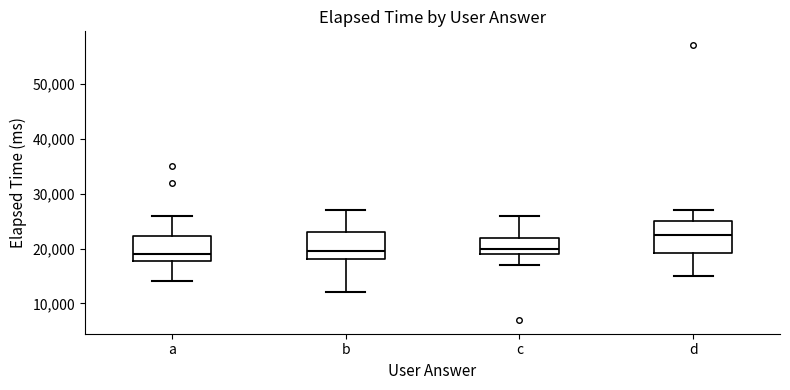

Reading left to right, read every box against the y-axis: the position of its median line, the range the box covers, and the ends of its whiskers. The values are not printed on the chart, so give them approximately, as read against the axis.

a: median 19000, box 18000 to 22000, whiskers 14000 to 26000
b: median 20000, box 18000 to 23000, whiskers 12000 to 27000
c: median 20000, box 19000 to 22000, whiskers 17000 to 26000
d: median 23000, box 19000 to 25000, whiskers 15000 to 27000